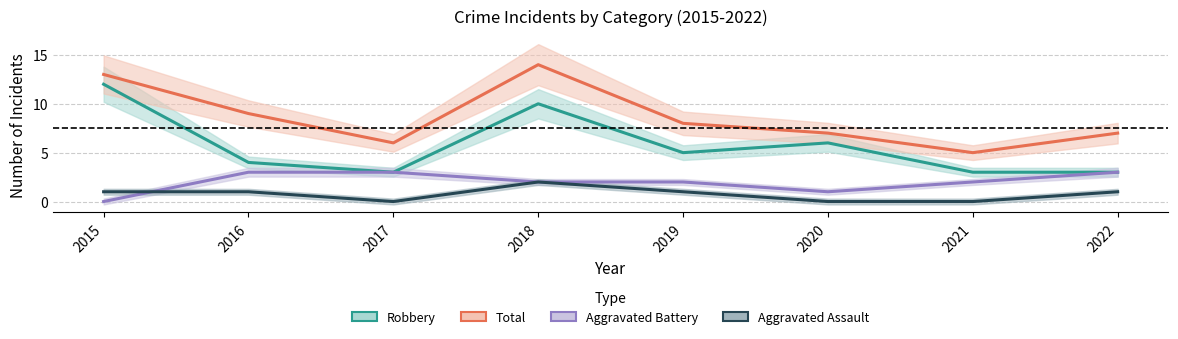

Rank the series by their maximum value, from highest to lowest.

Total, Robbery, Aggravated Battery, Aggravated Assault